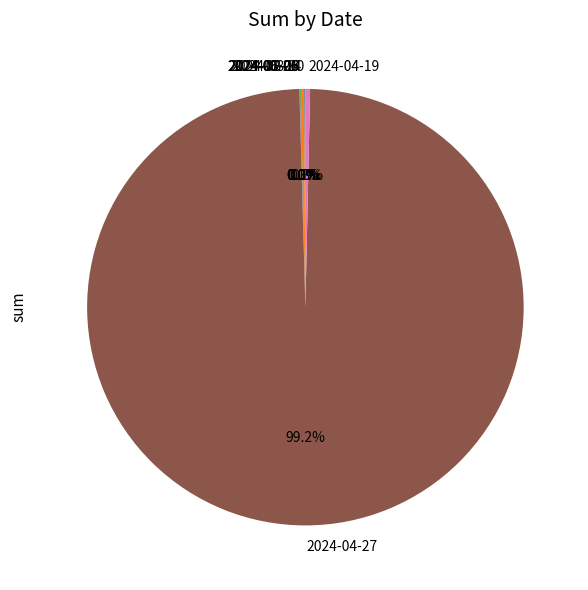

Which slice is the largest?

2024-04-27